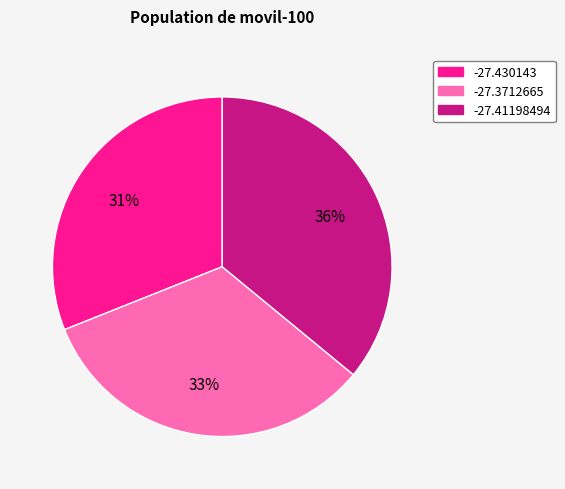

Is there any slice that represents more than half of the pie?

No